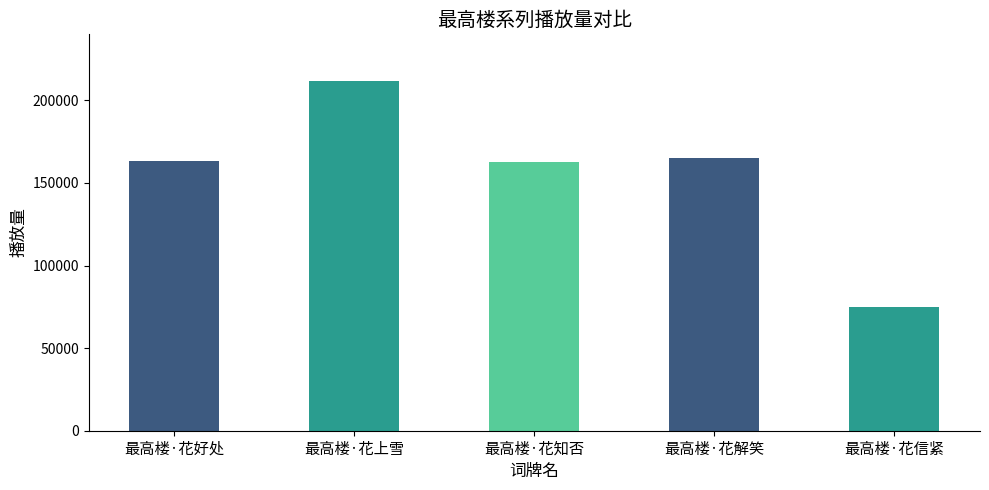

True or false: the data shows 163025 at 最高楼·花好处.

True